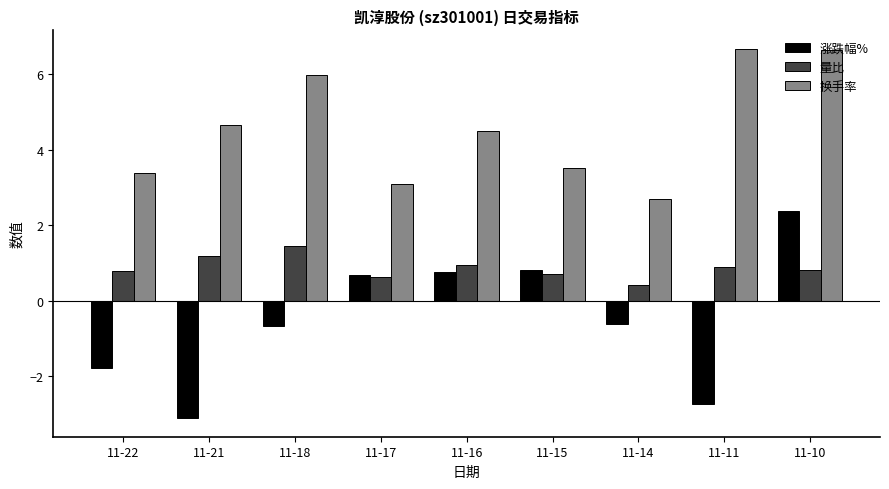

What is the average value of the 换手率 series?

4.6